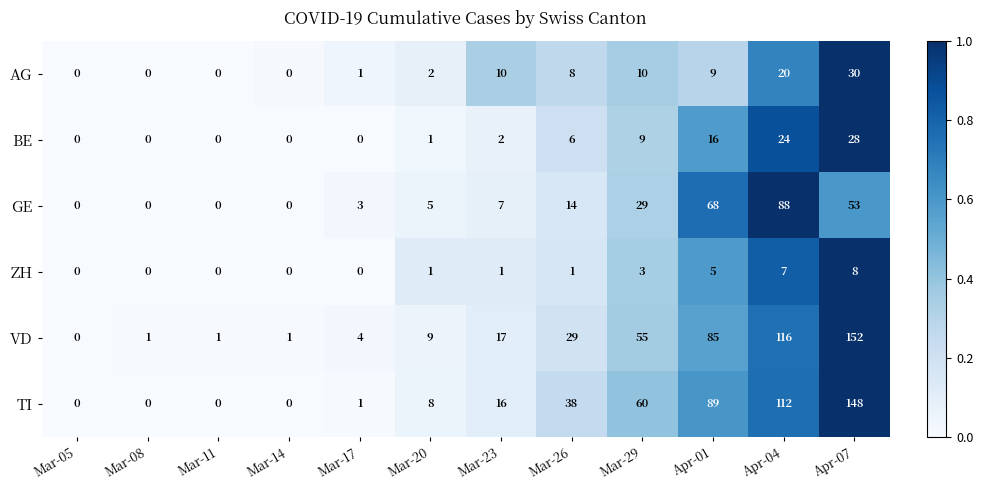

True or false: ZH has a value of 4 at Mar-17.

False